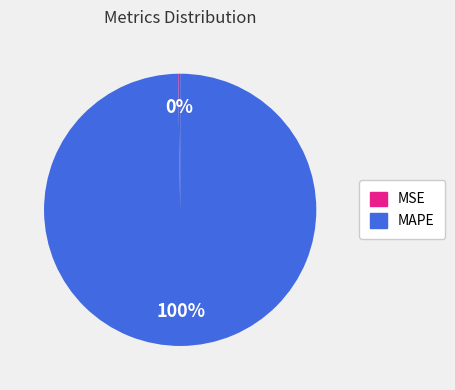

Which slice is the largest?

MAPE